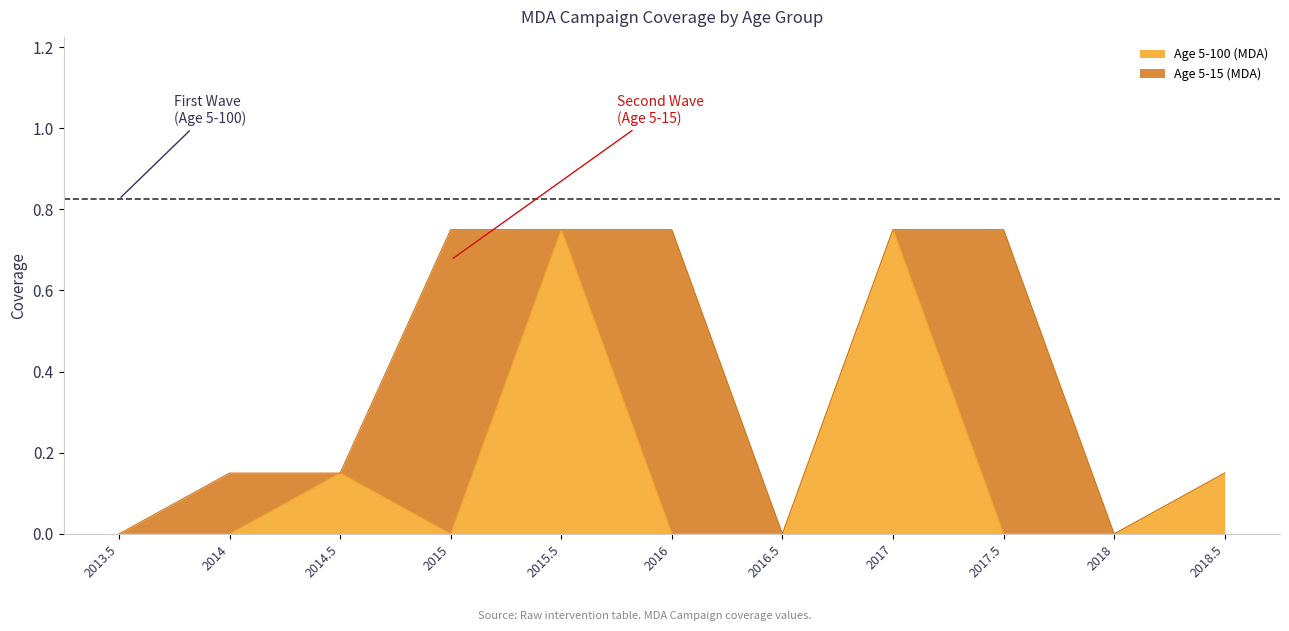

How many interior local peaks (higher than both neighbors) does the data have?

3